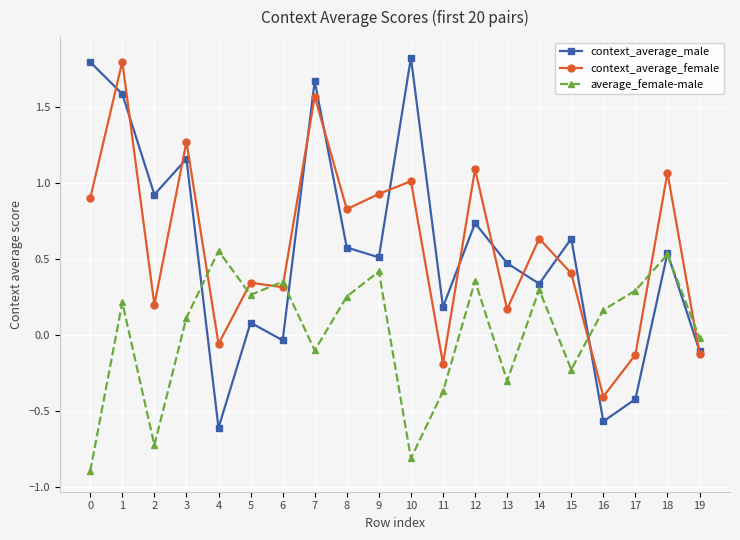

What is the highest value of the context_average_female series?

1.8